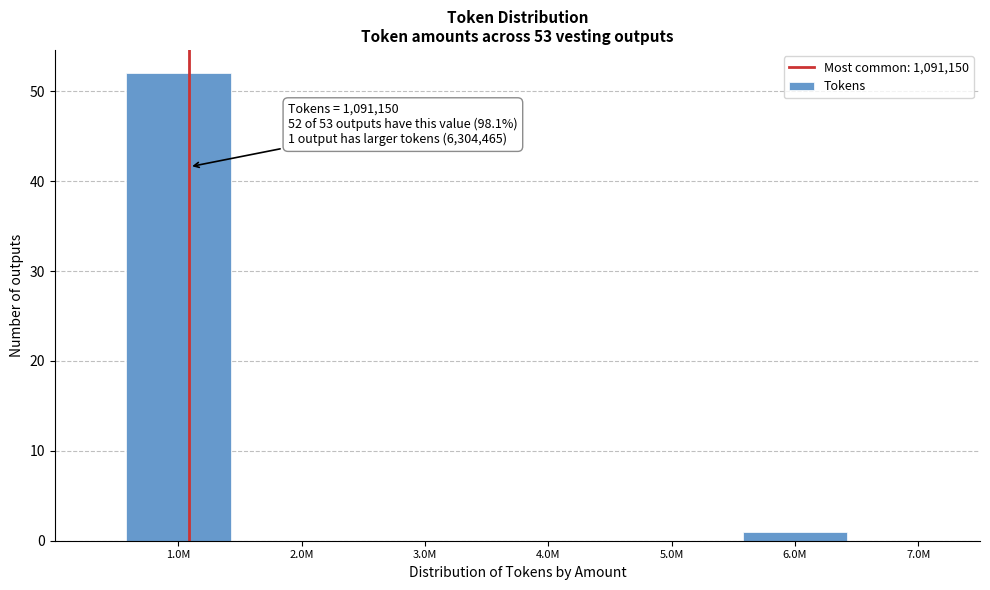

Reading right to left, list all the values displayed in this chart.

7.0M=0	6.0M=1	5.0M=0	4.0M=0	3.0M=0	2.0M=0	1.0M=52